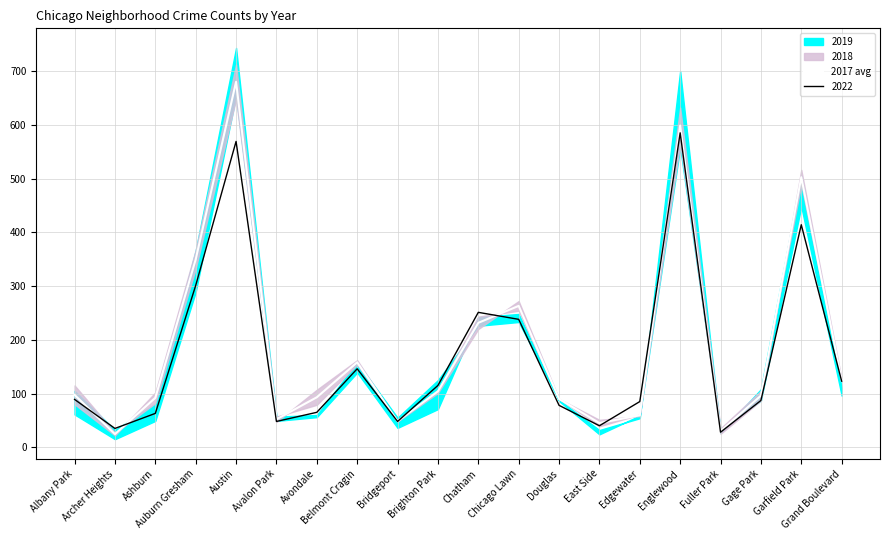

What is the sum of all values?

3739.5